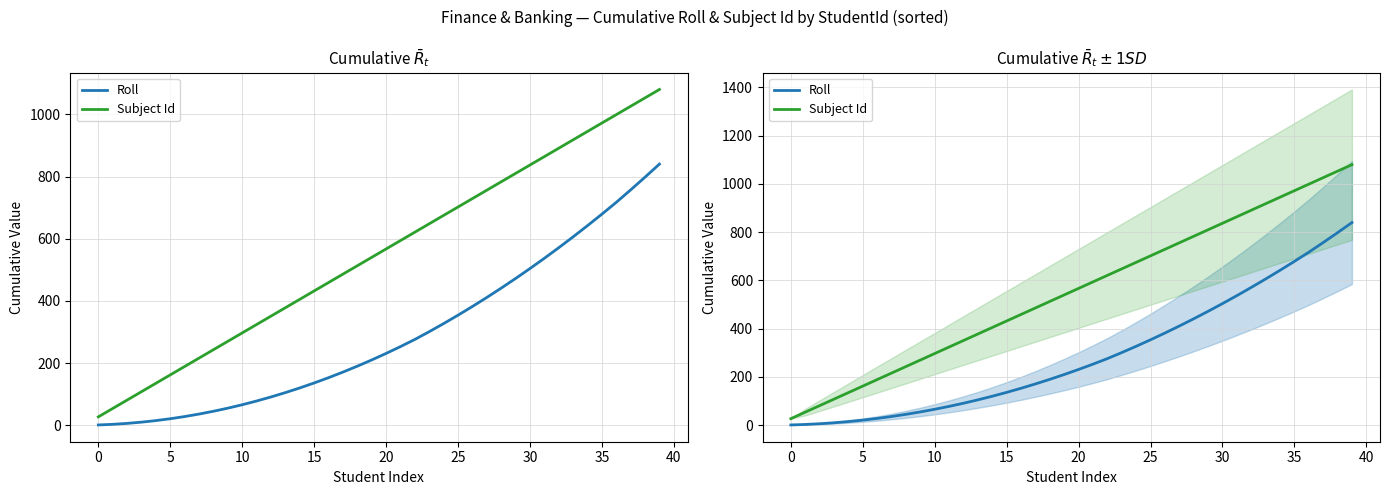

What is the sum of the Roll values at 24 and 17?

498